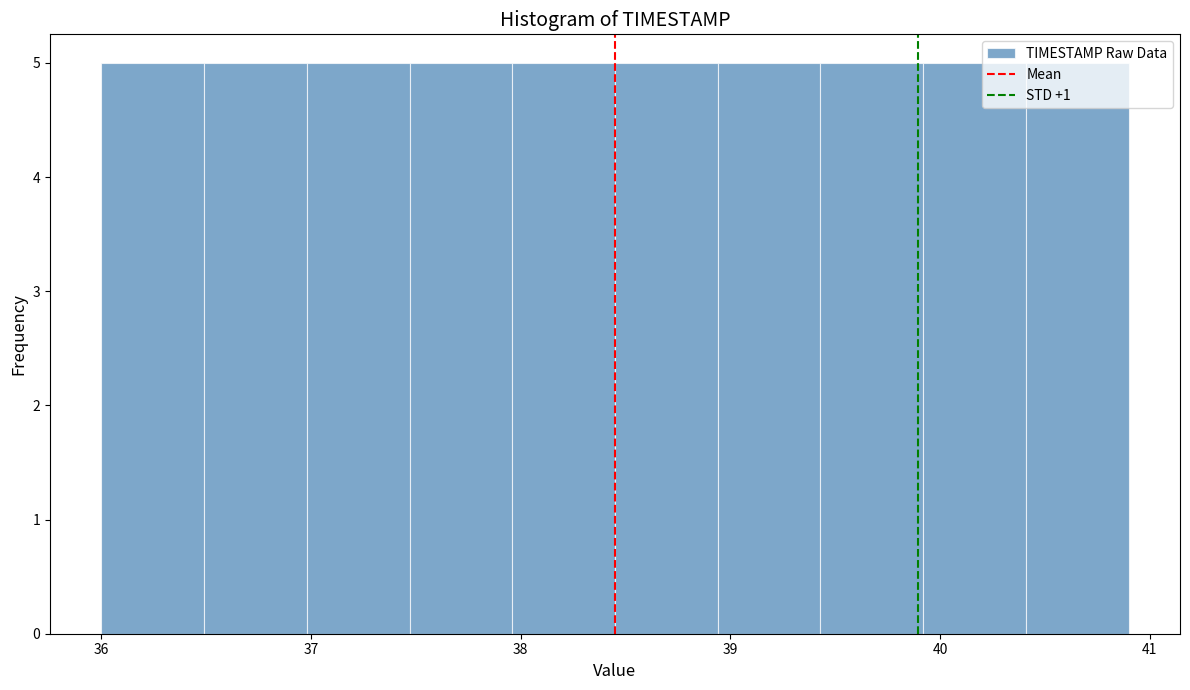

Reading left to right, transcribe this chart: for each bar, give the range it covers on the x-axis and its height. Neither the bar edges nor the heights are printed on the chart, so give them approximately, as read against the axes.

36.00 to 36.49: 5
36.49 to 36.98: 5
36.98 to 37.47: 5
37.47 to 37.96: 5
37.96 to 38.45: 5
38.45 to 38.94: 5
38.94 to 39.43: 5
39.43 to 39.92: 5
39.92 to 40.41: 5
40.41 to 40.90: 5